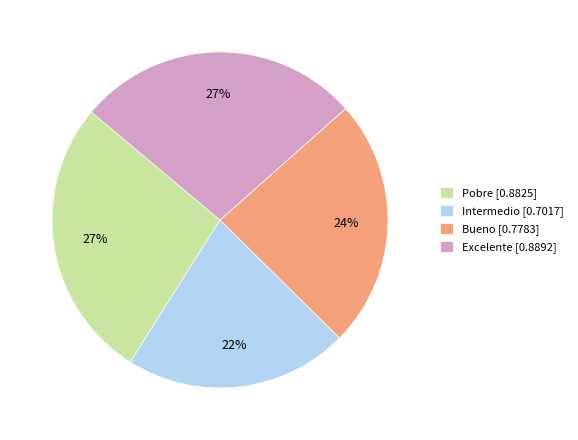

Which slice is the smallest?

Intermedio